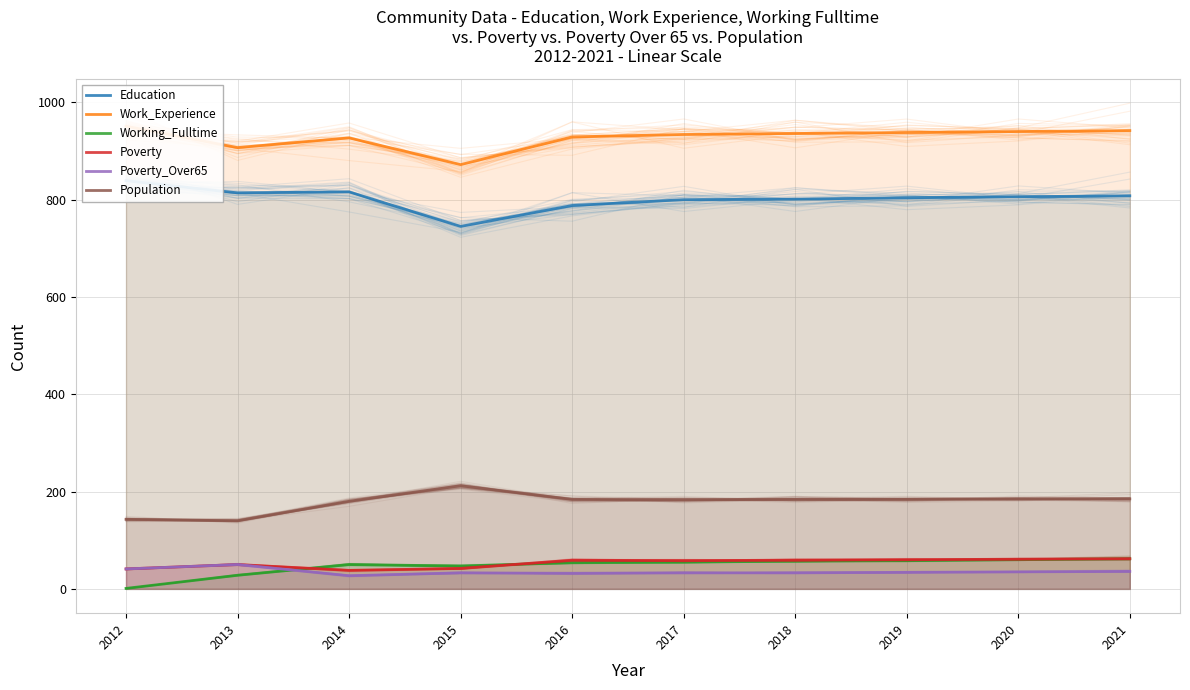

What is the total value across all series at 2016?

2046